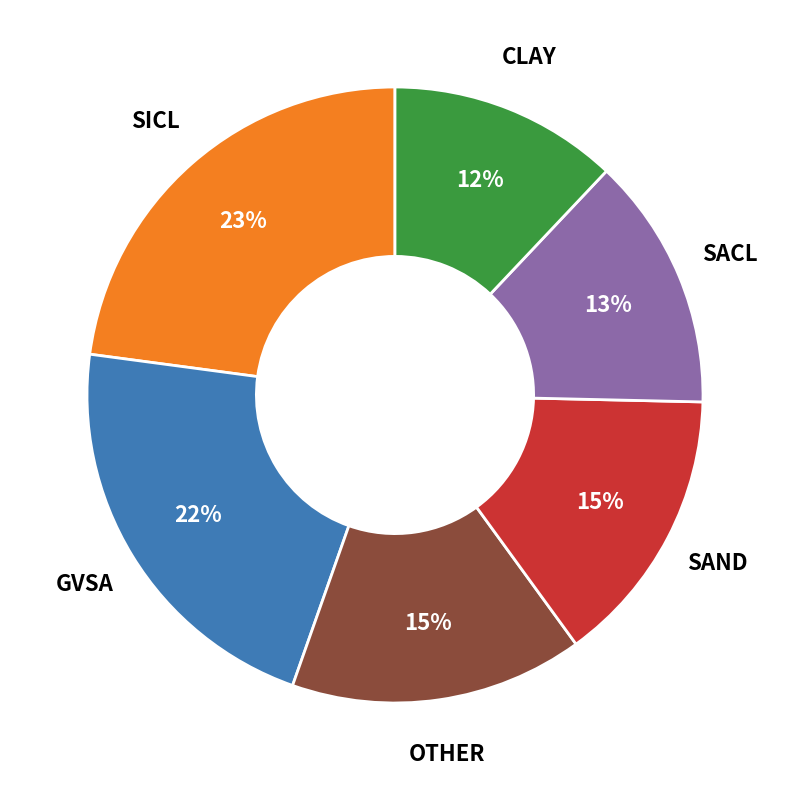

Is there a majority slice in this chart?

No